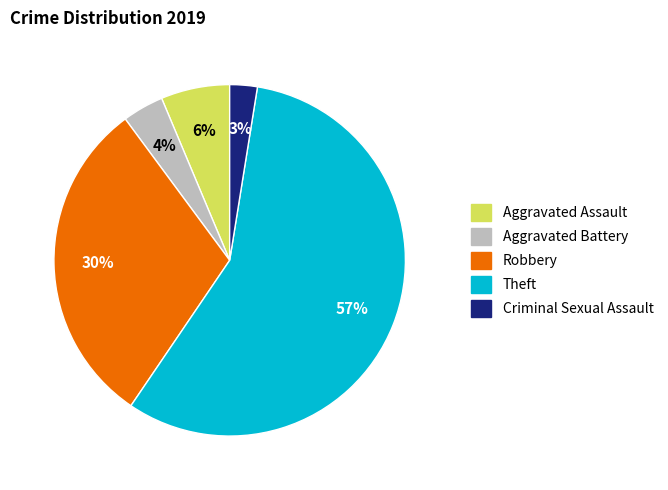

Combined, do Robbery and Criminal Sexual Assault account for over 50%?

No